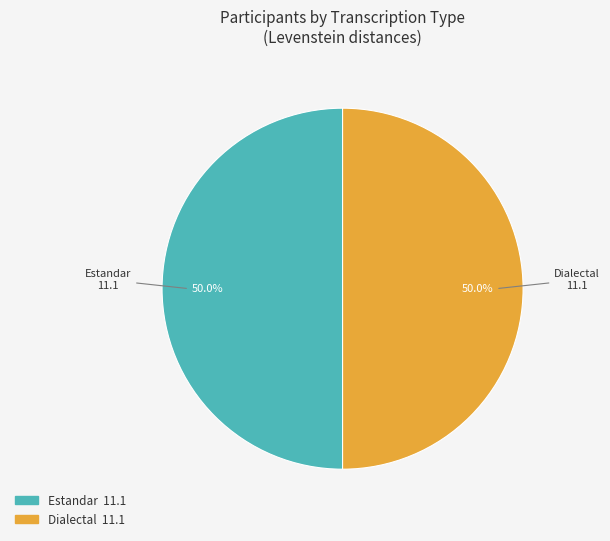

What is the ratio of the value at Estandar to the value at Dialectal?

1.0